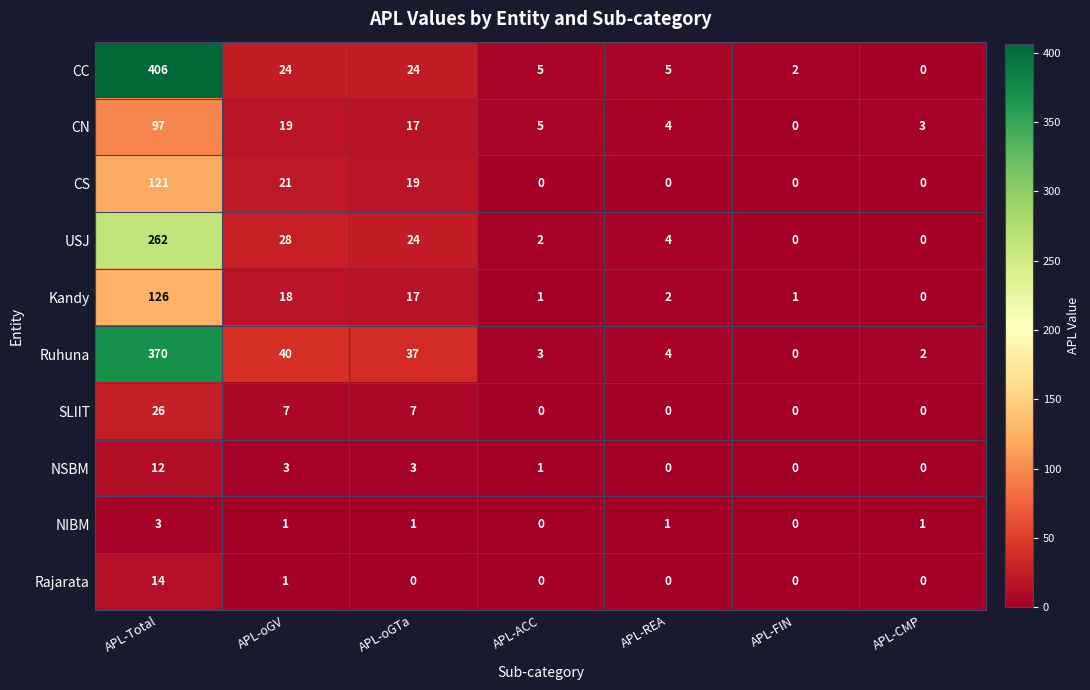

What is the difference between the highest and lowest values at APL-oGTa?

37